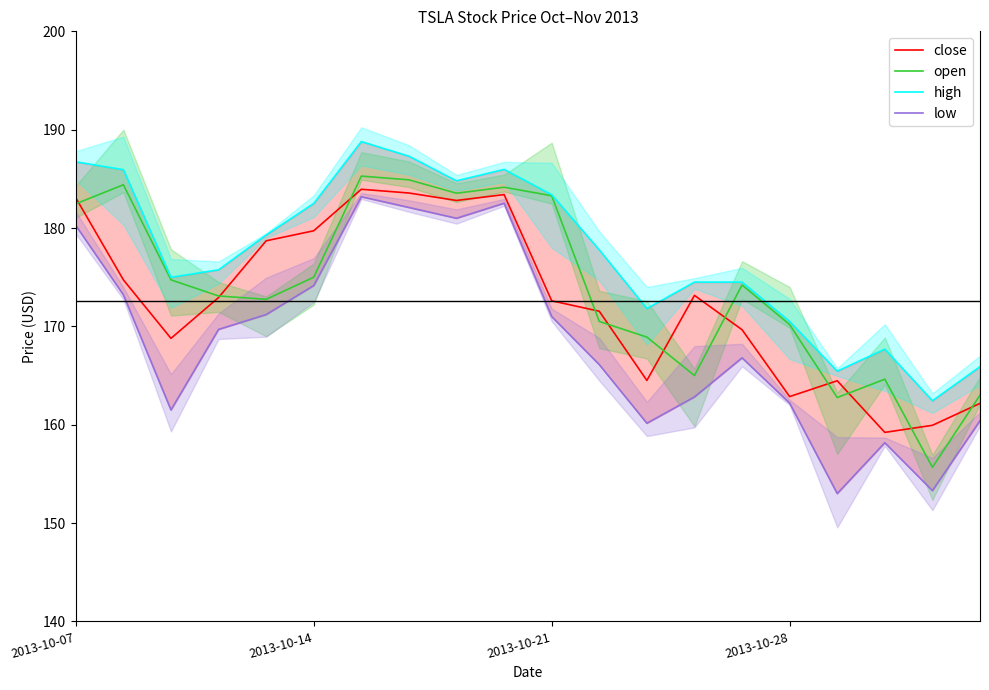

True or false: low and high intersect in this chart.

False